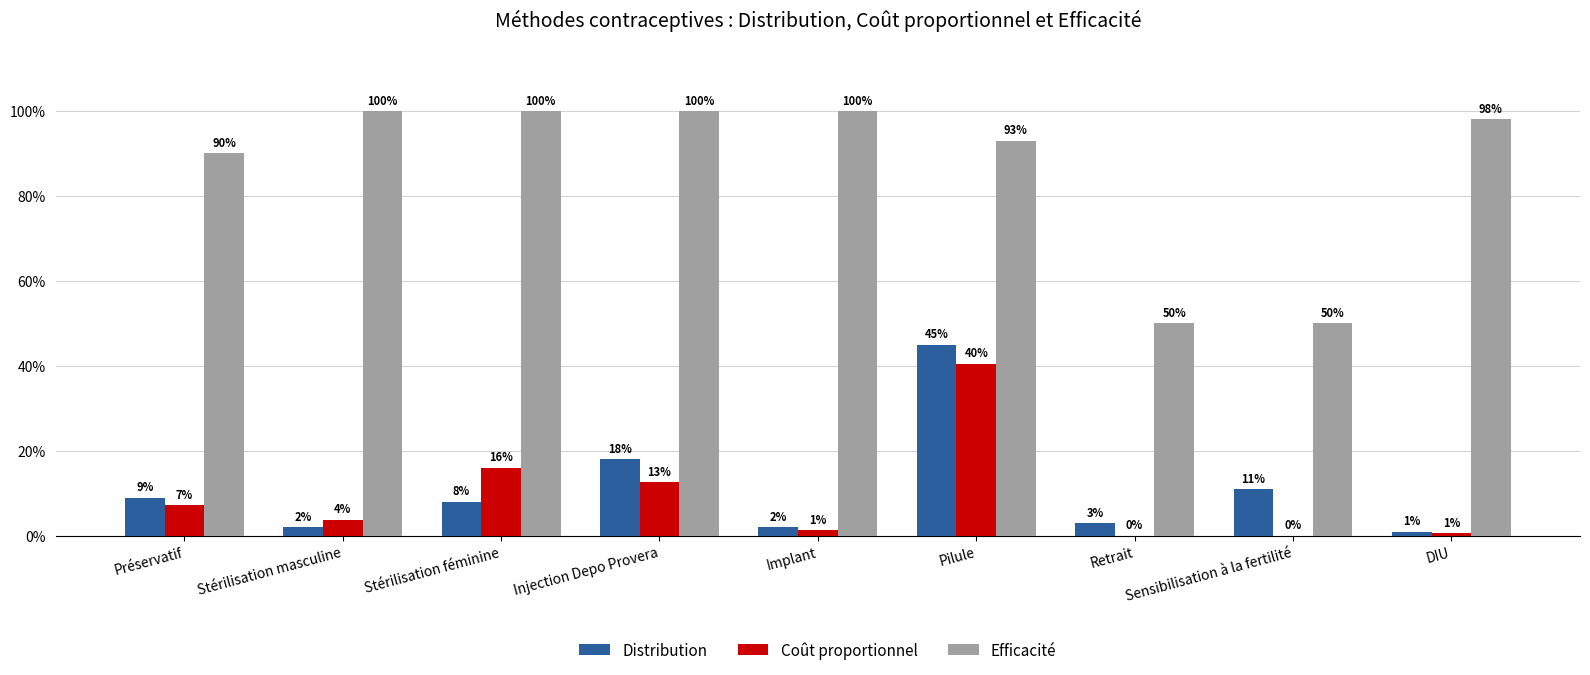

At which category is the sum across all series the highest?

Pilule